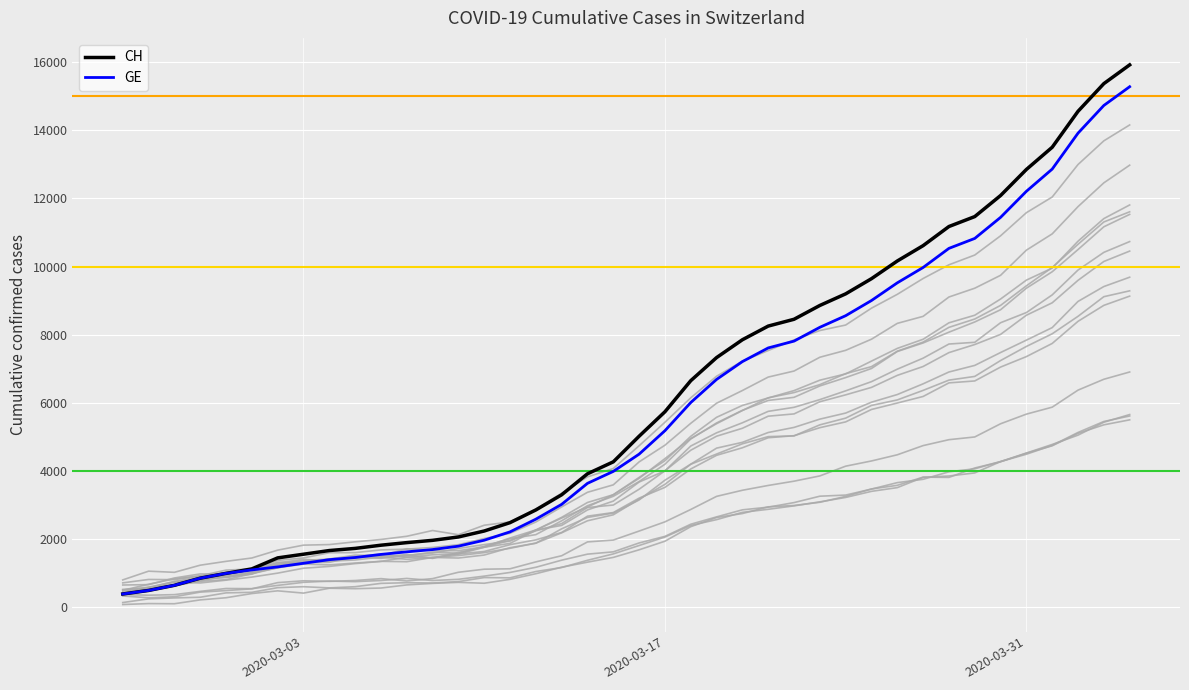

What is the value of the GE point at the 22nd from the left?

5174